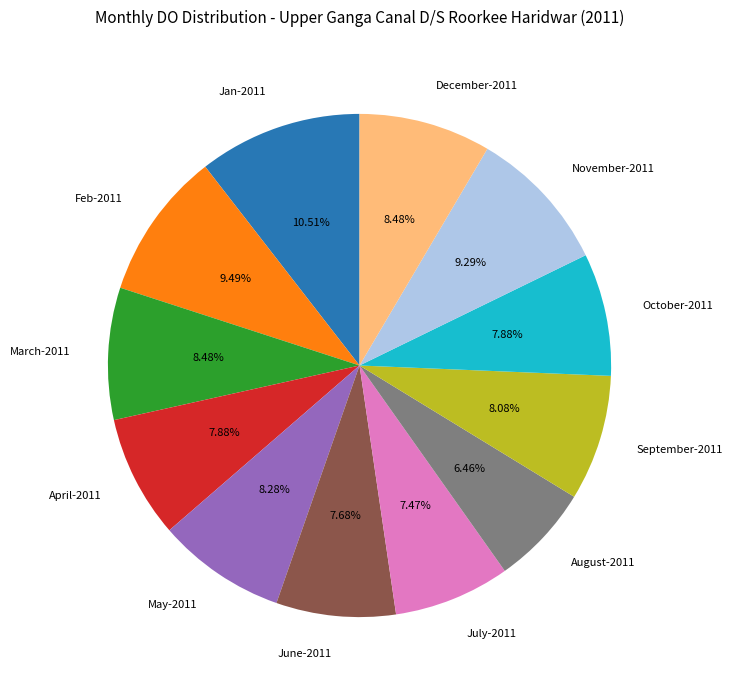

Which slice is the largest?

Jan-2011